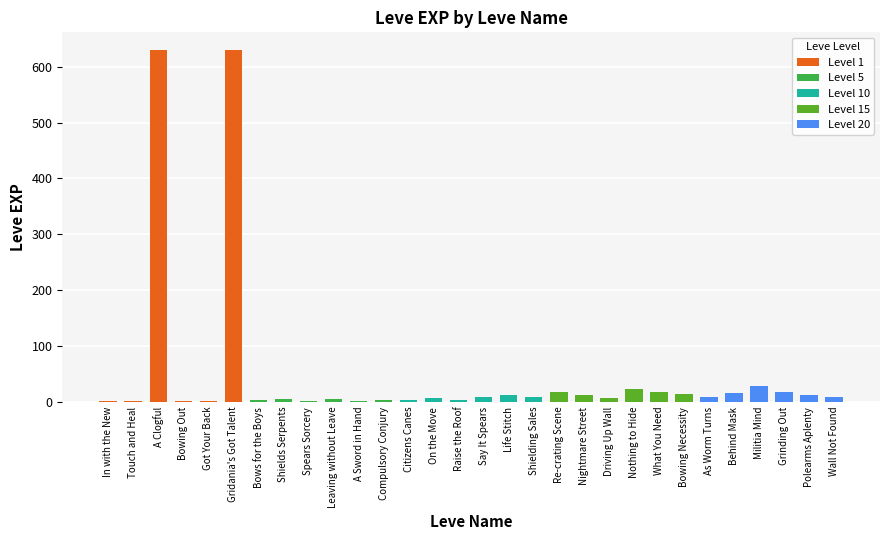

The chart shows a value of 16 at Behind Mask. True or false?

True